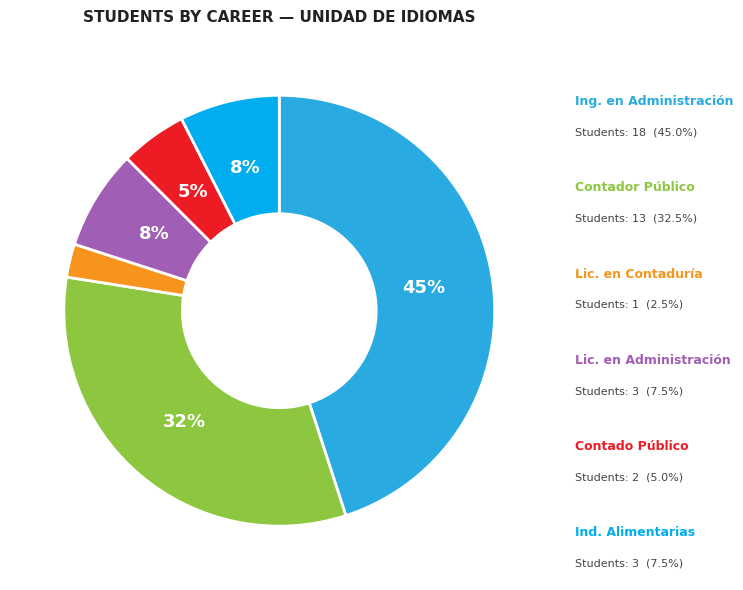

To the nearest percent, what is the average slice percentage?

17%